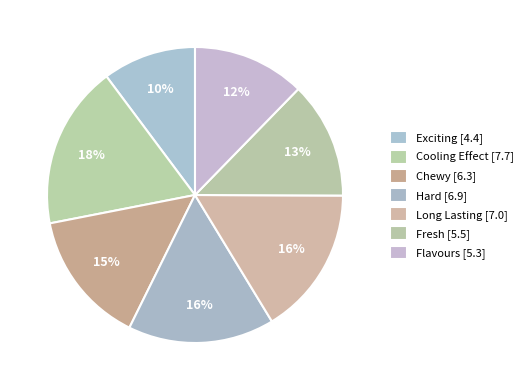

Count the number of slices in the pie.

7